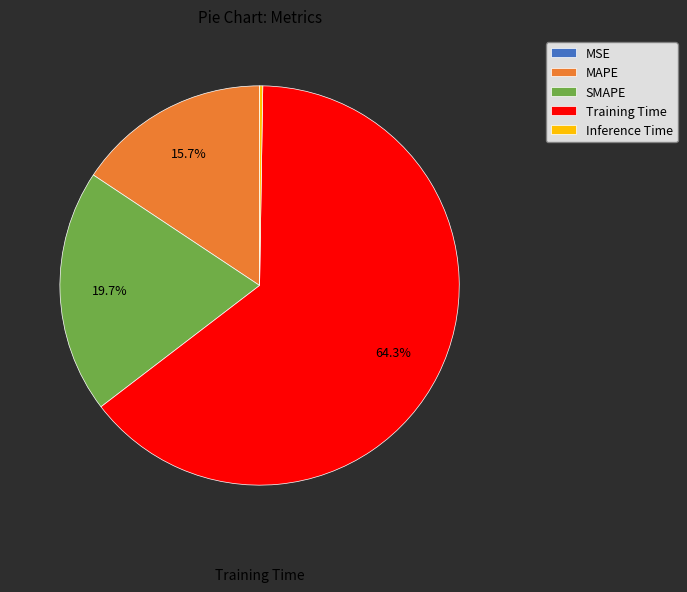

Which slice is the largest?

Training Time